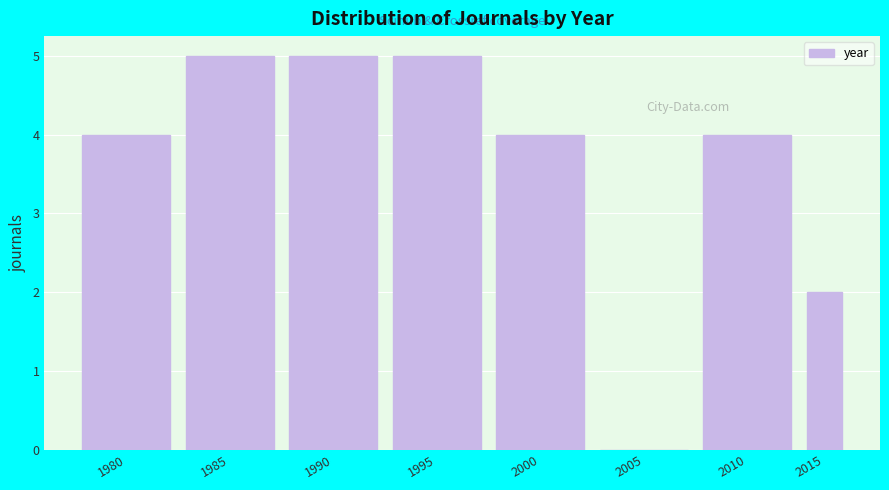

Reading left to right, transcribe all the data shown in this chart.

1980=4	1985=5	1990=5	1995=5	2000=4	2005=0	2010=4	2015=2